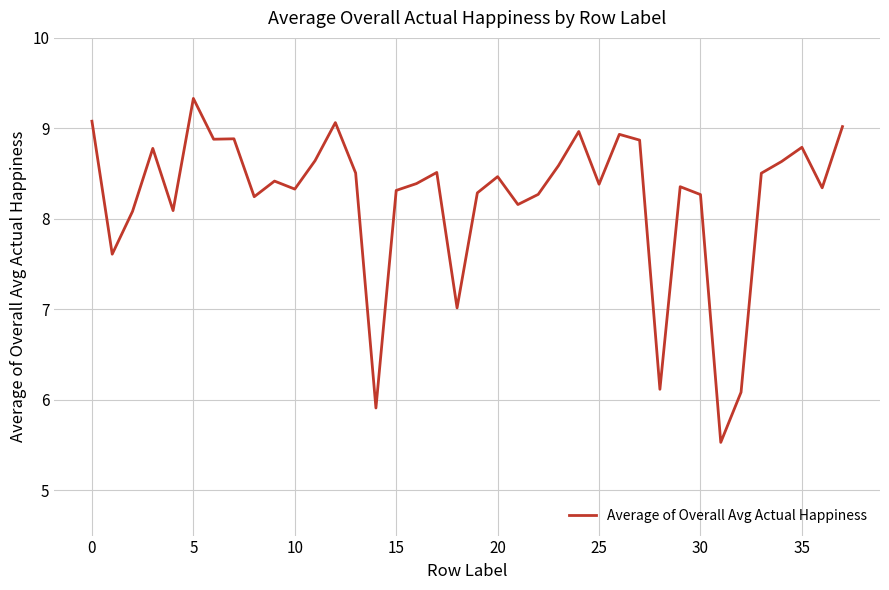

How many lines are shown in the chart?

1